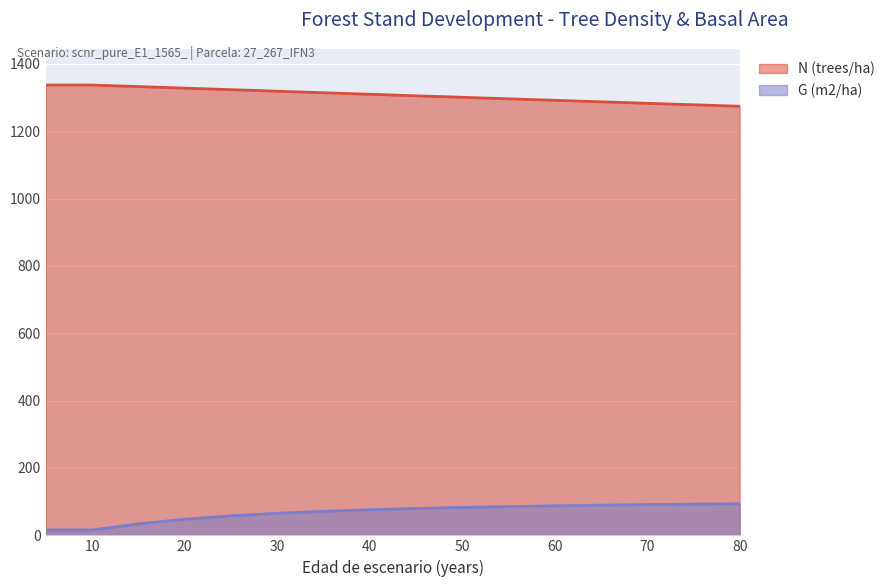

What is the difference between the G (m2/ha) values at 30 and 80?

28.6